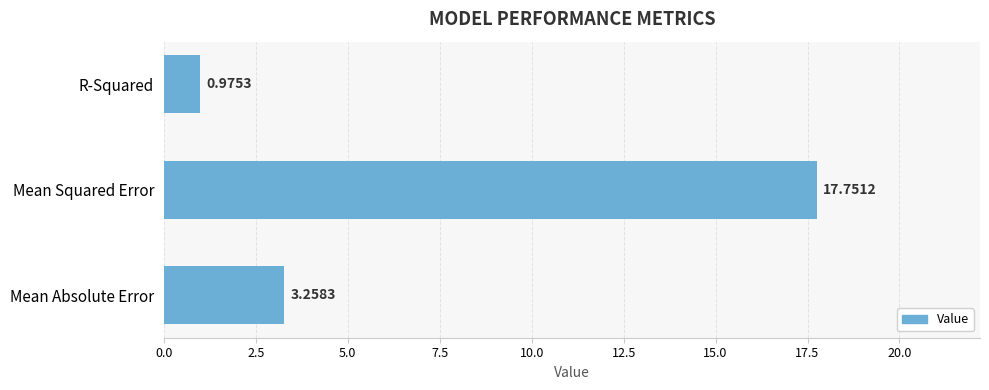

At which label is the value closest to 9?

Mean Absolute Error